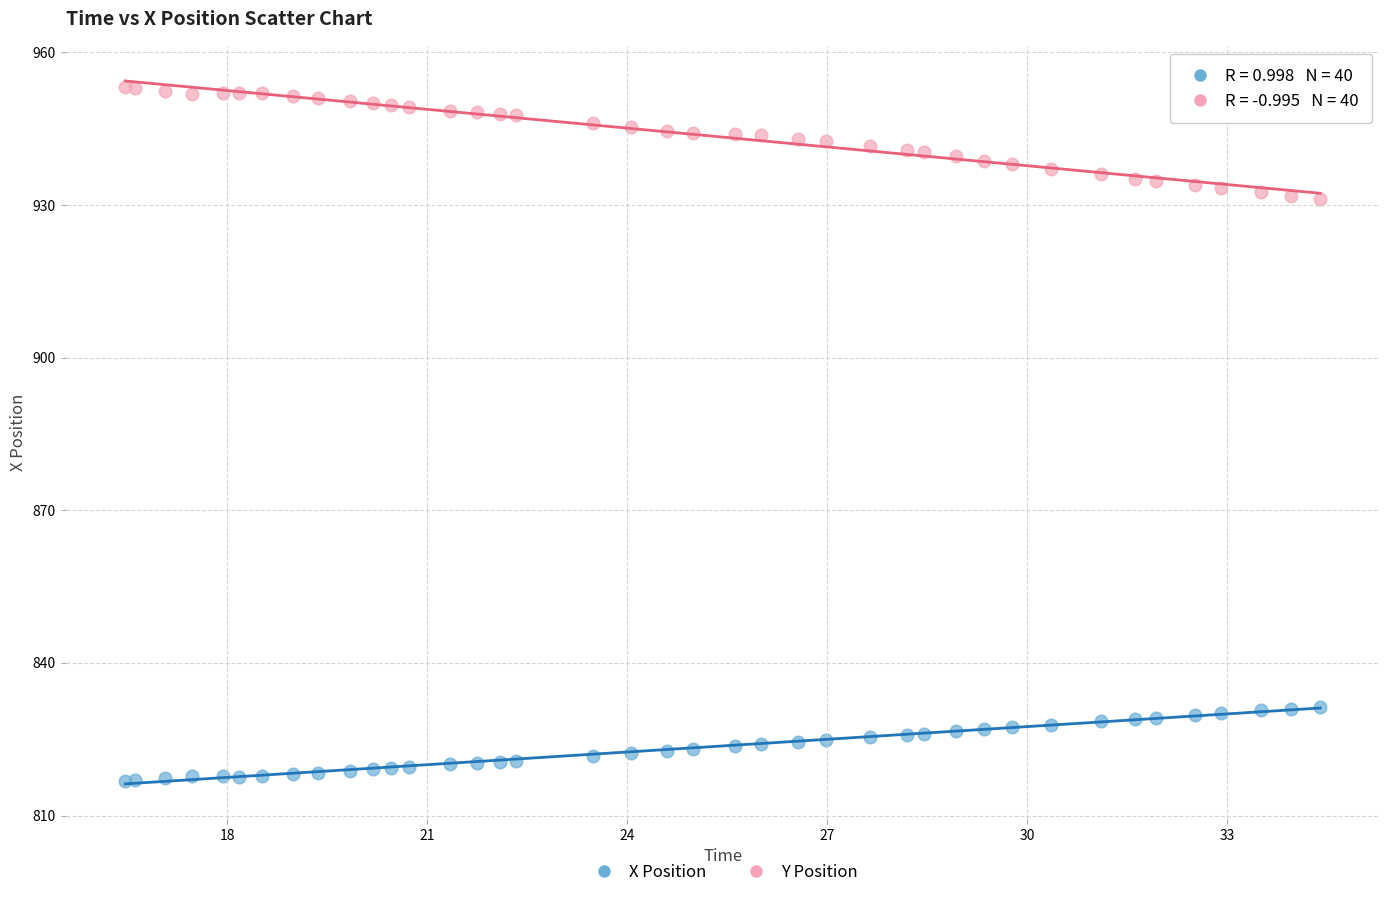

What is the X range (max minus min) for the scatter plot?

17.9